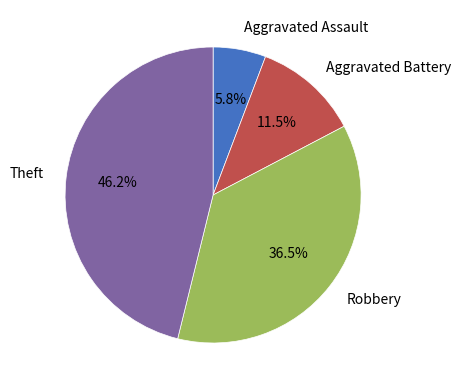

Between Aggravated Battery and Theft, which is larger?

Theft